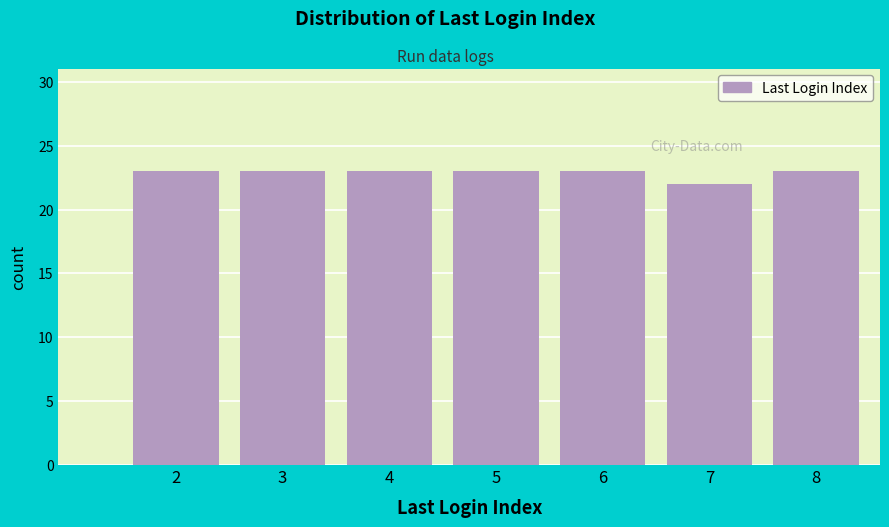

Reading left to right, extract all data points from this chart.

23	23	23	23	23	22	23